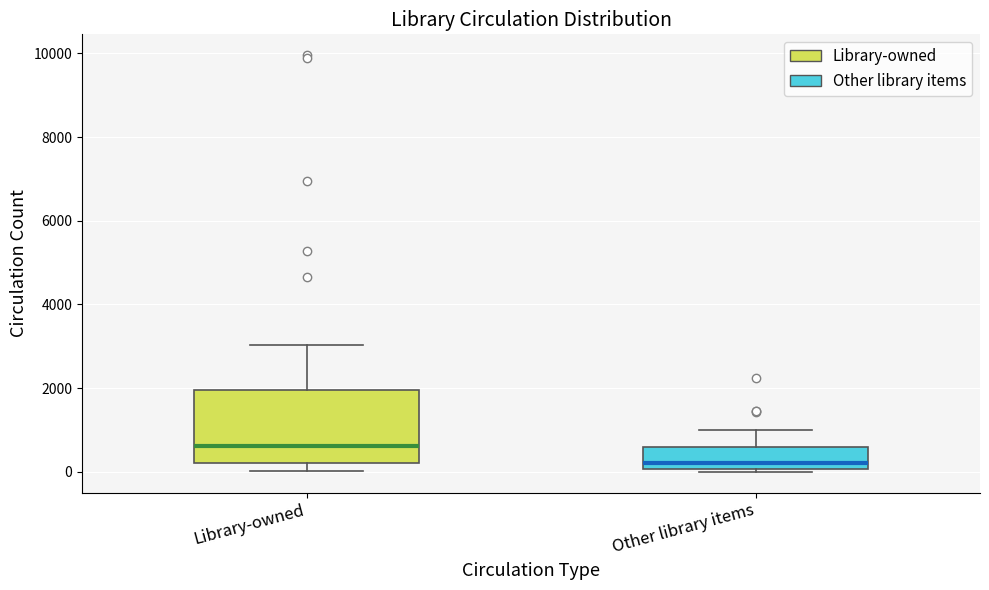

Where is the lower edge of the box for Other library items on the y-axis? The values are not printed on the chart, so give them approximately, as read against the axis.

0